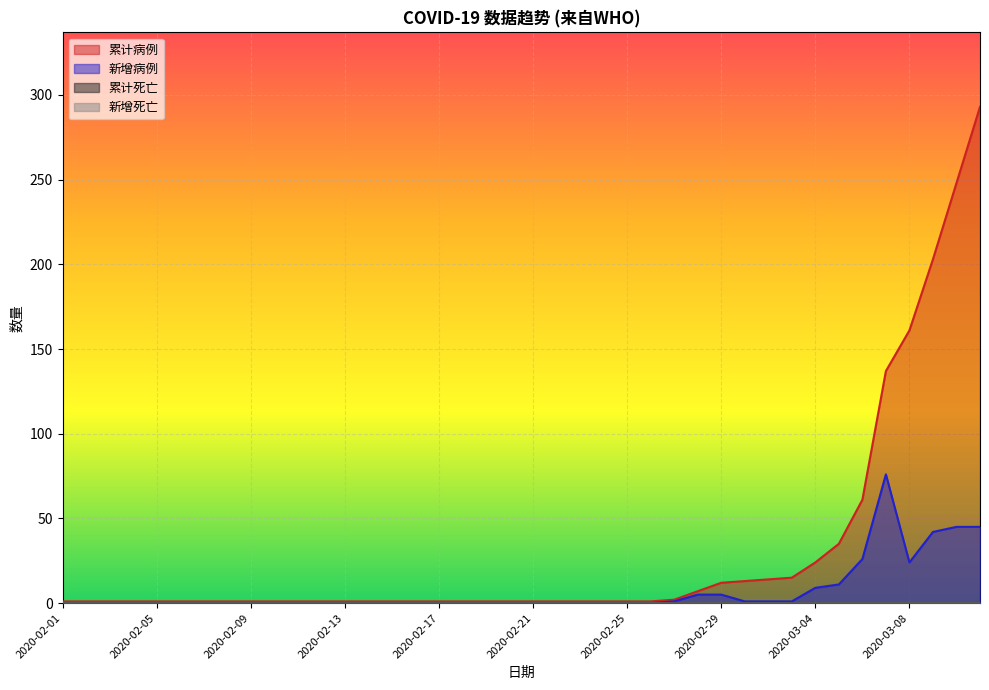

How many lines are shown in the chart?

4